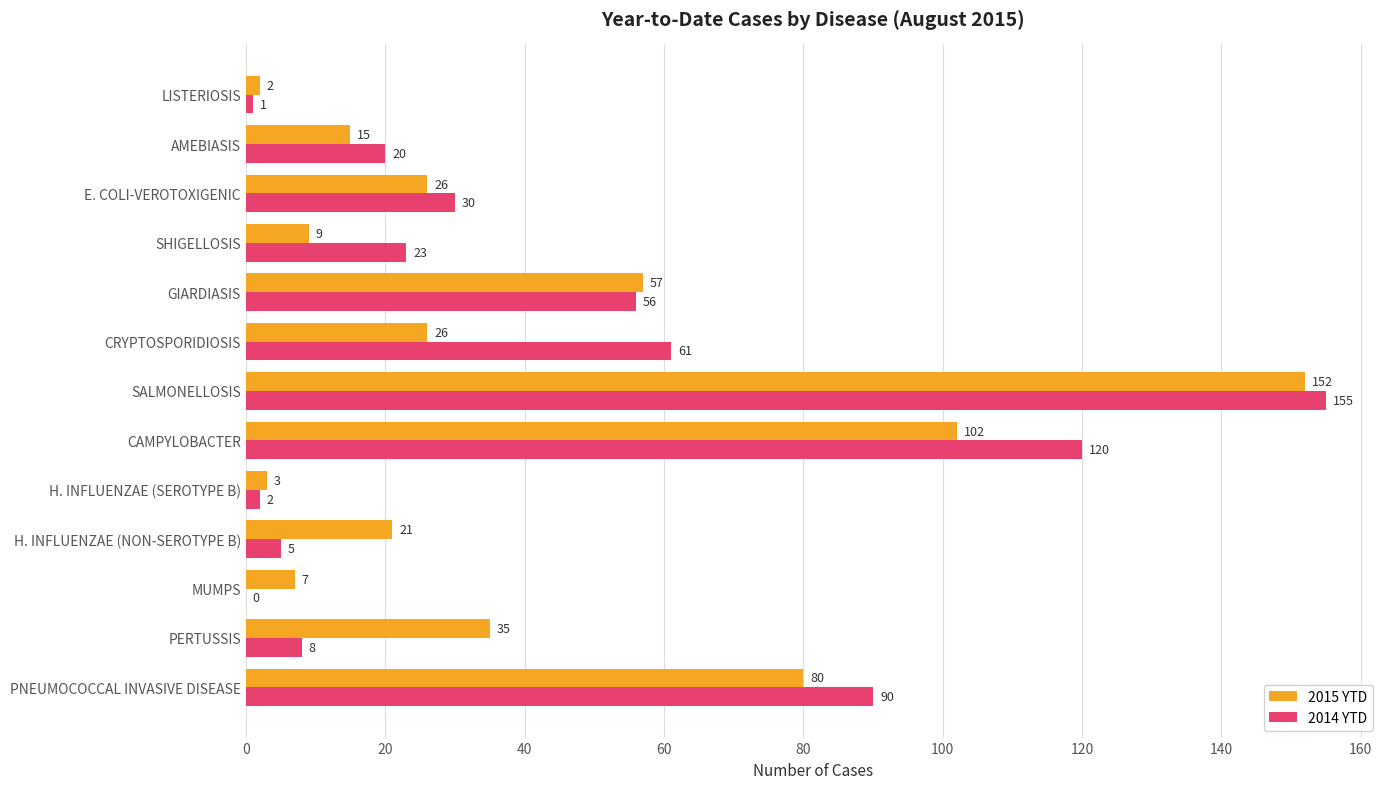

Count the number of categories in the chart.

13